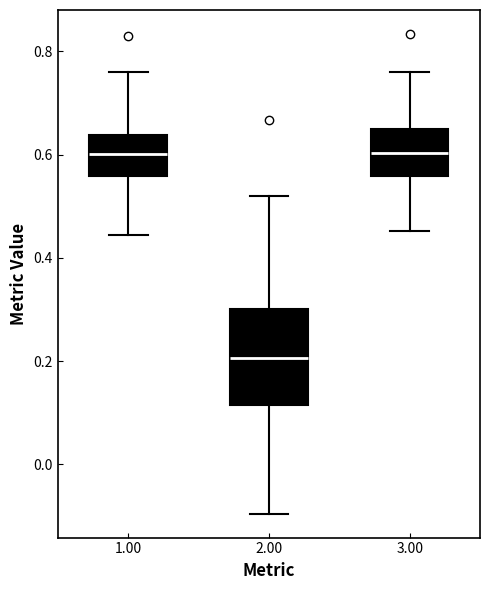

Reading left to right, transcribe this box plot: for each box, give where its median line is, the range the box spans, and where its two whiskers end, as read against the y-axis. The values are not printed on the chart, so give them approximately, as read against the axis.

1.00: median 0.60, box 0.56 to 0.64, whiskers 0.44 to 0.76
2.00: median 0.20, box 0.12 to 0.30, whiskers -0.10 to 0.52
3.00: median 0.60, box 0.56 to 0.66, whiskers 0.46 to 0.76